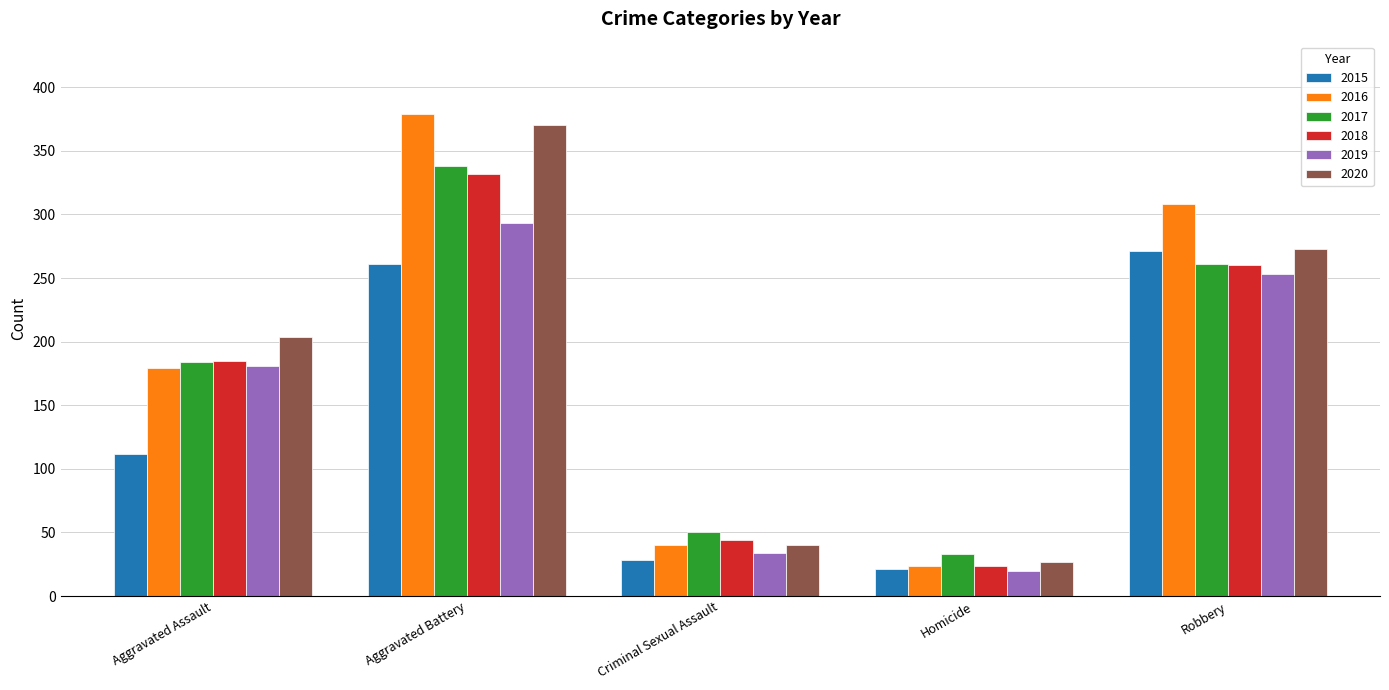

Is the value of 2018 at Aggravated Assault greater than the value of 2017 at Robbery?

No